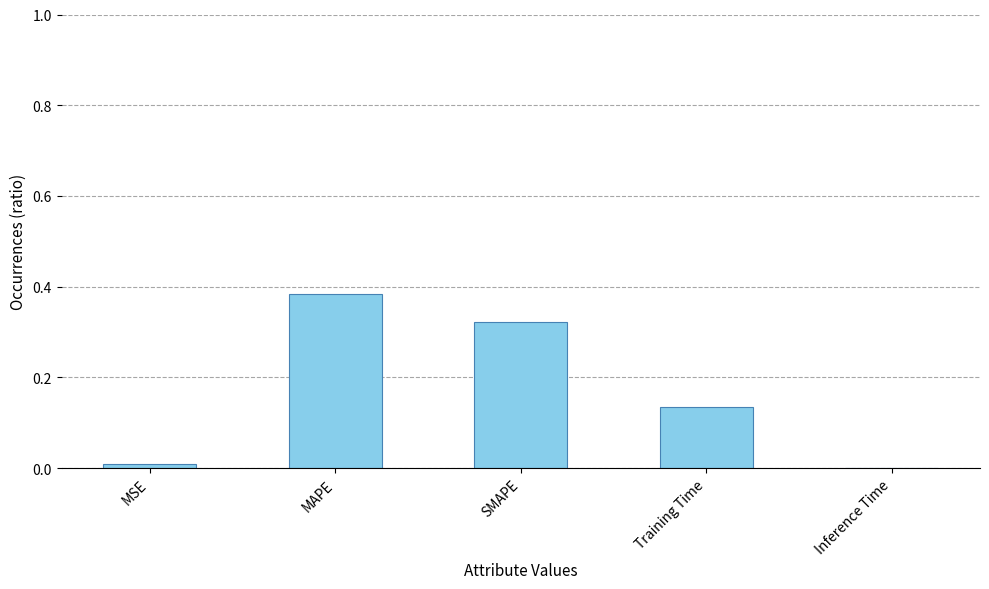

What is the sum of all values?

0.9